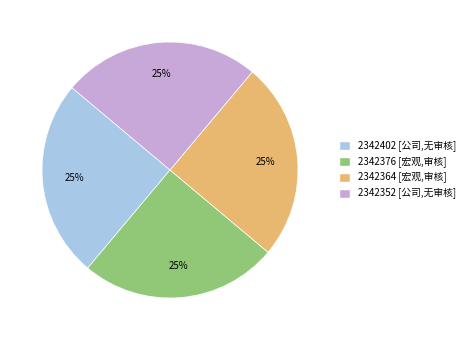

How many slices are in this pie chart?

4